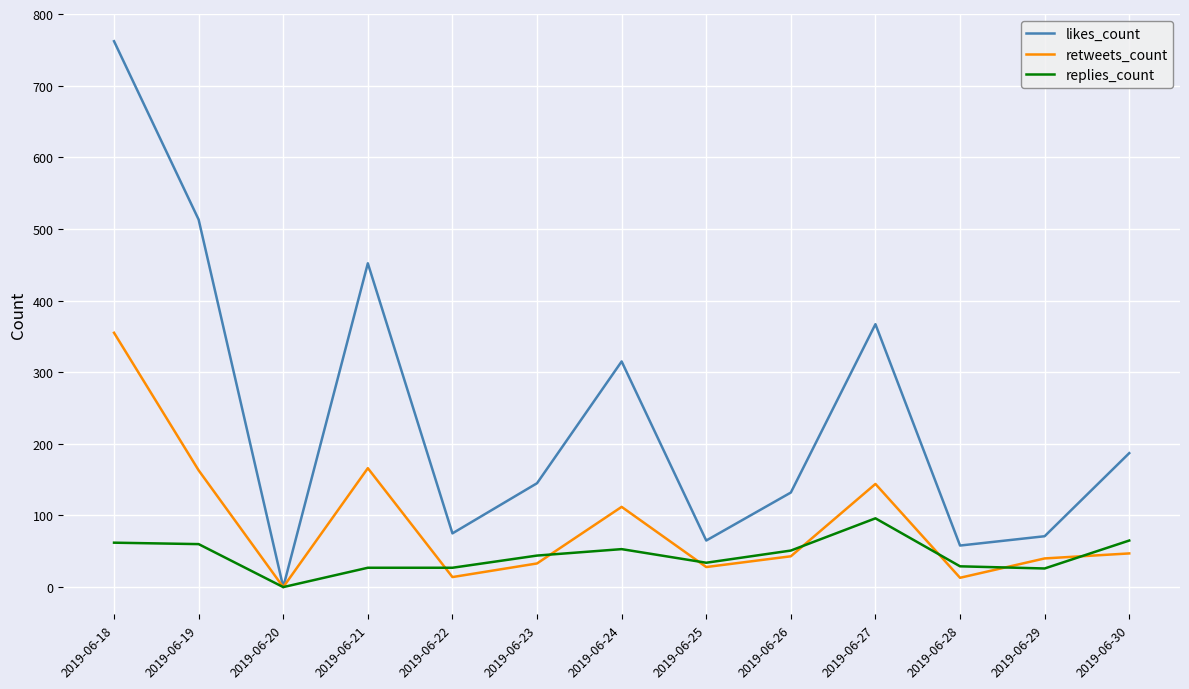

Where is the first local minimum for retweets_count?

2019-06-20